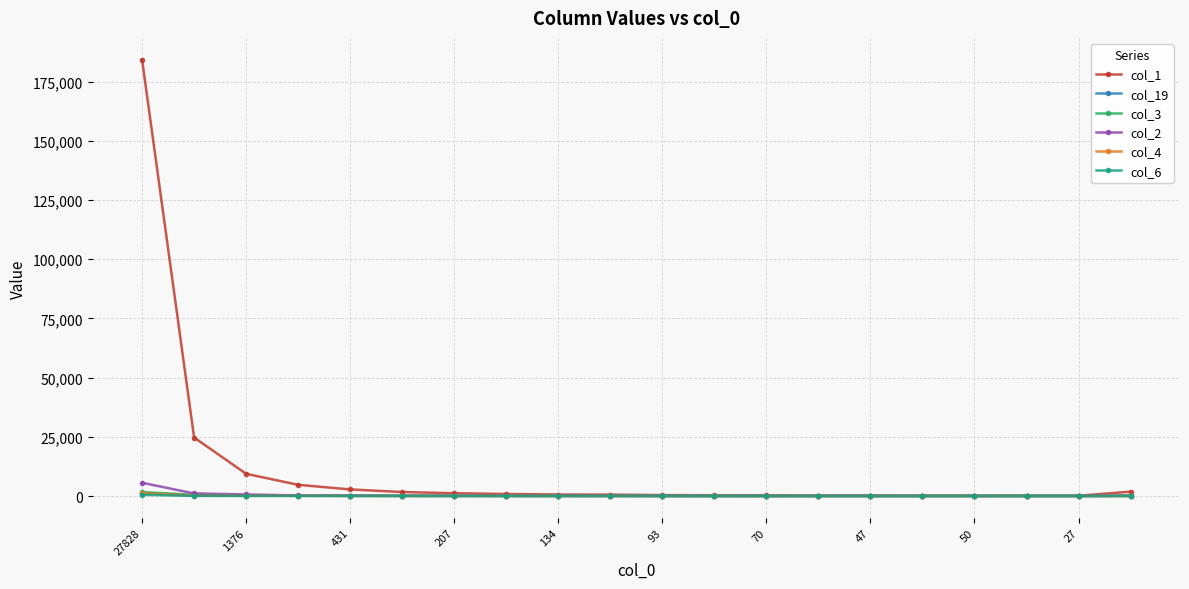

What is the sum of all col_1 values?

234364